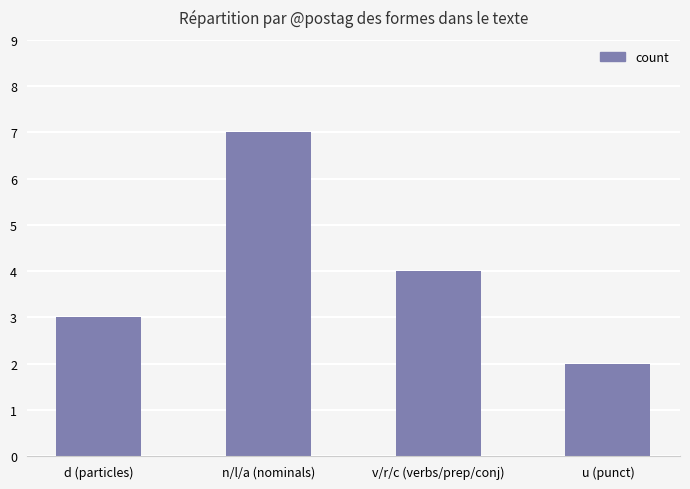

The chart shows a value of 7 at n/l/a (nominals). True or false?

True